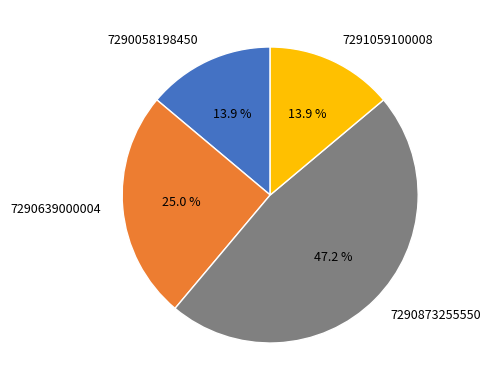

The 7290639000004 slice represents 38% of the pie. True or false?

False